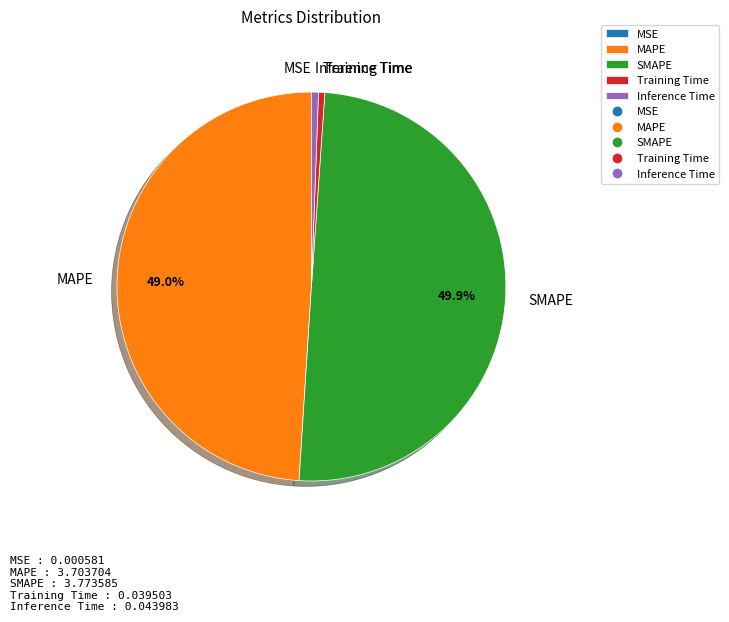

Does Inference Time account for over 50% of the chart?

No